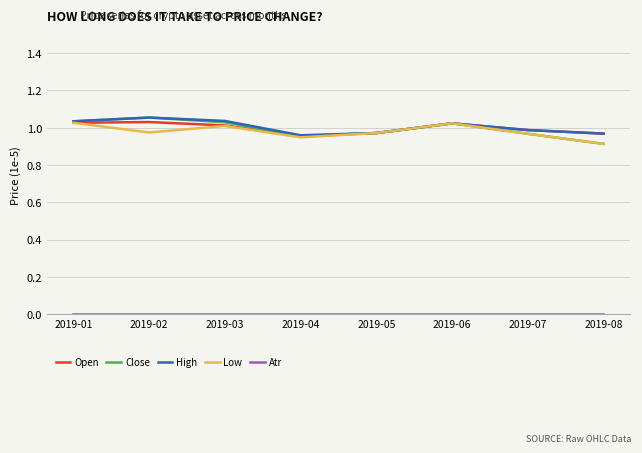

Is the value of Close at 2019-03 greater than the value of Low at 2019-07?

Yes